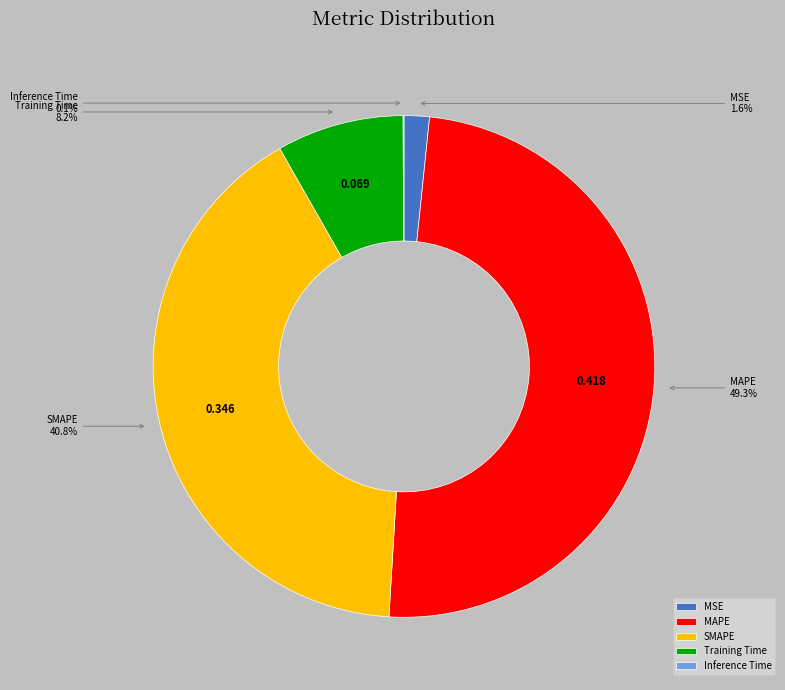

Between MSE and SMAPE, which is larger?

SMAPE